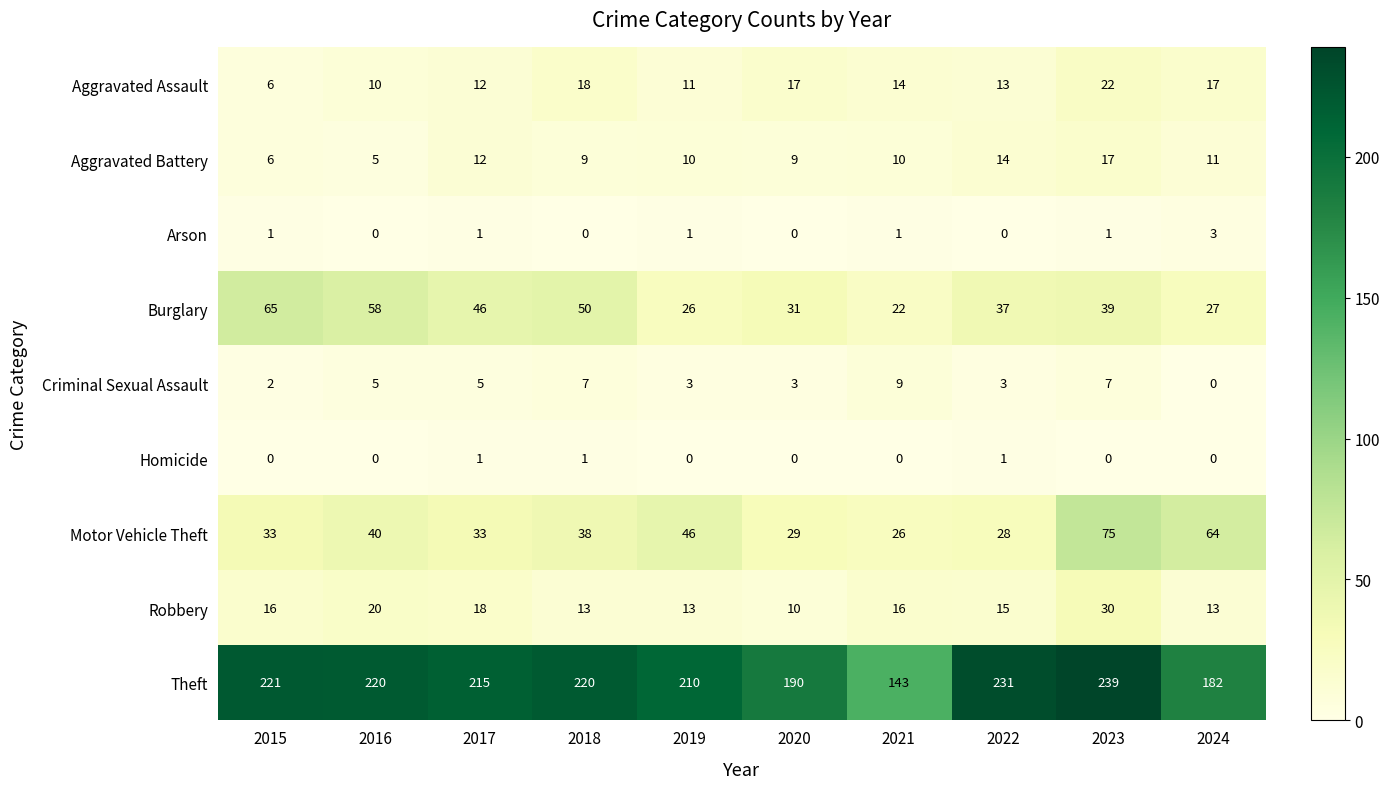

Where does the Aggravated Assault series first go above 14?

2018